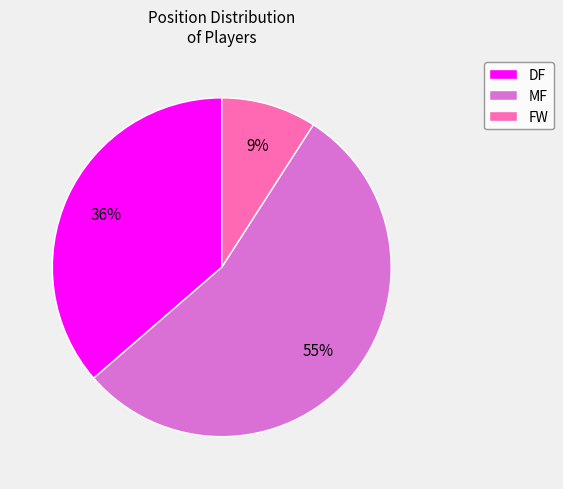

True or false: FW accounts for 9% of the total.

True